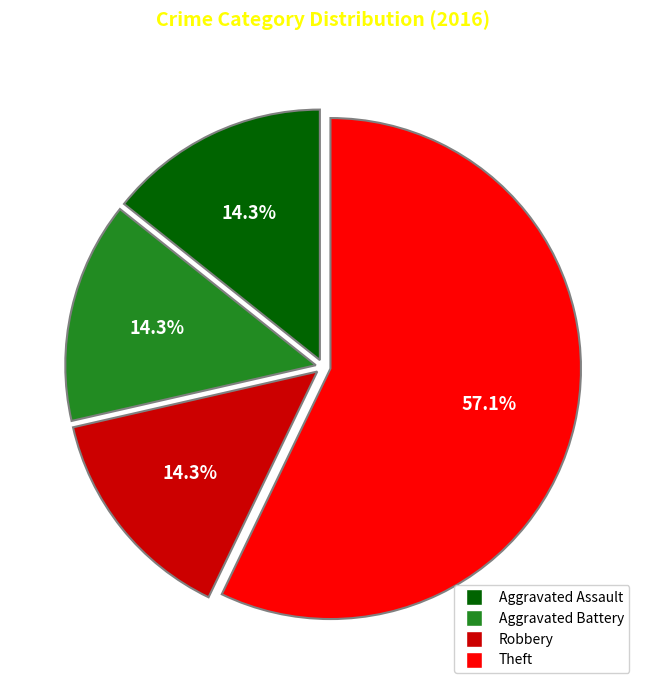

Combined, what portion of the pie is Theft and Aggravated Assault?

71.4%